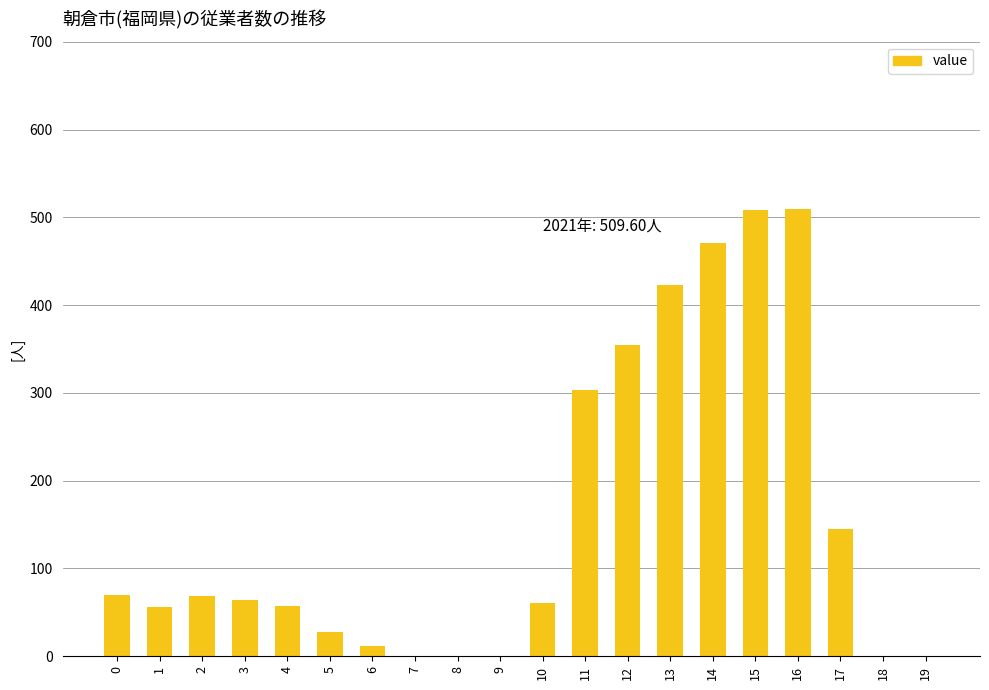

What is the sum of all values?

3131.5